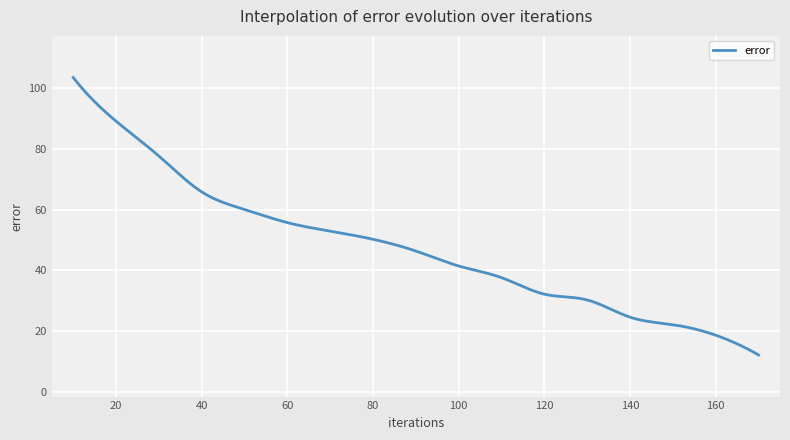

What is the difference between the second highest and minimum values?

90.7